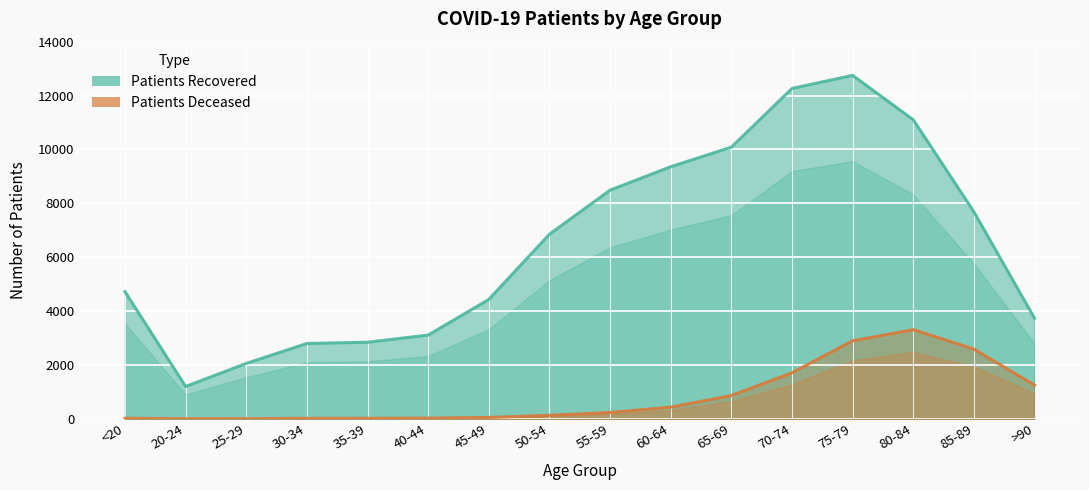

What is the total value across all series at 45-49?

4479